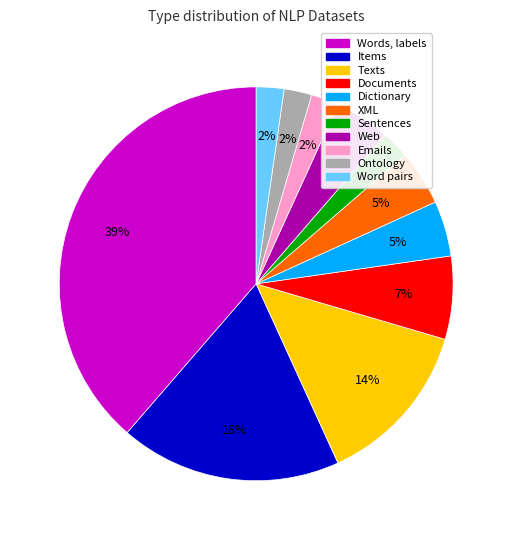

To the nearest percent, what percentage of the pie is Sentences?

2%